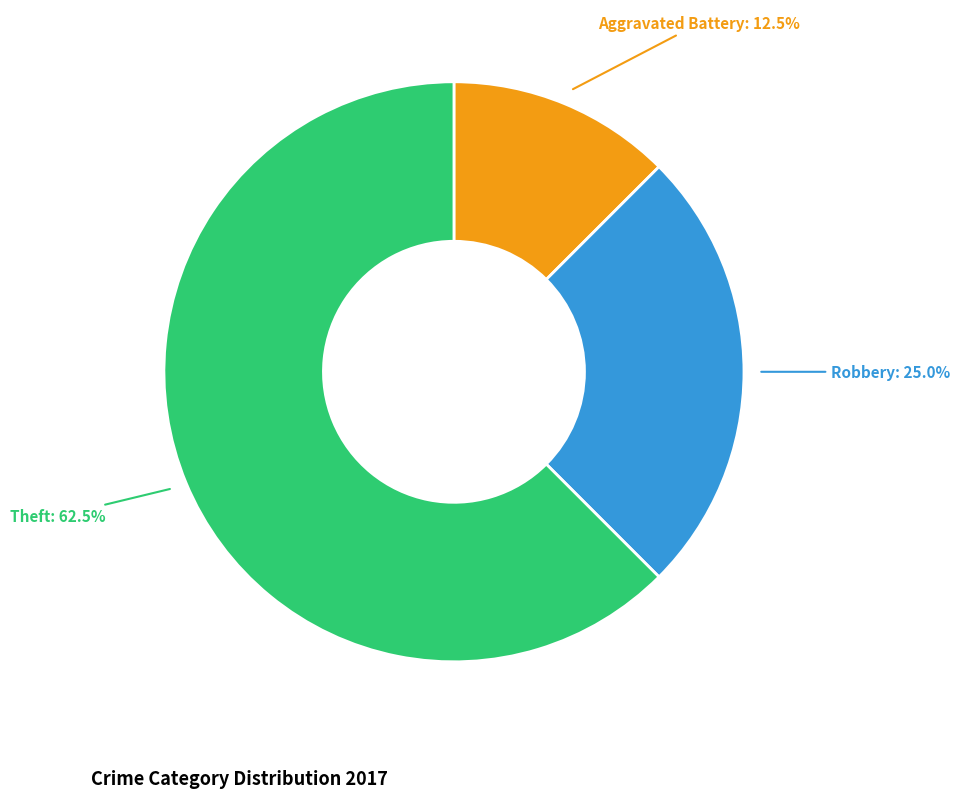

Does any single category account for the majority?

Yes